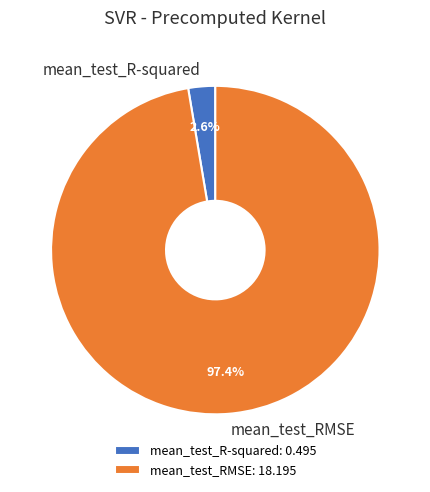

Rank the categories by value from lowest to highest.

mean_test_R-squared, mean_test_RMSE